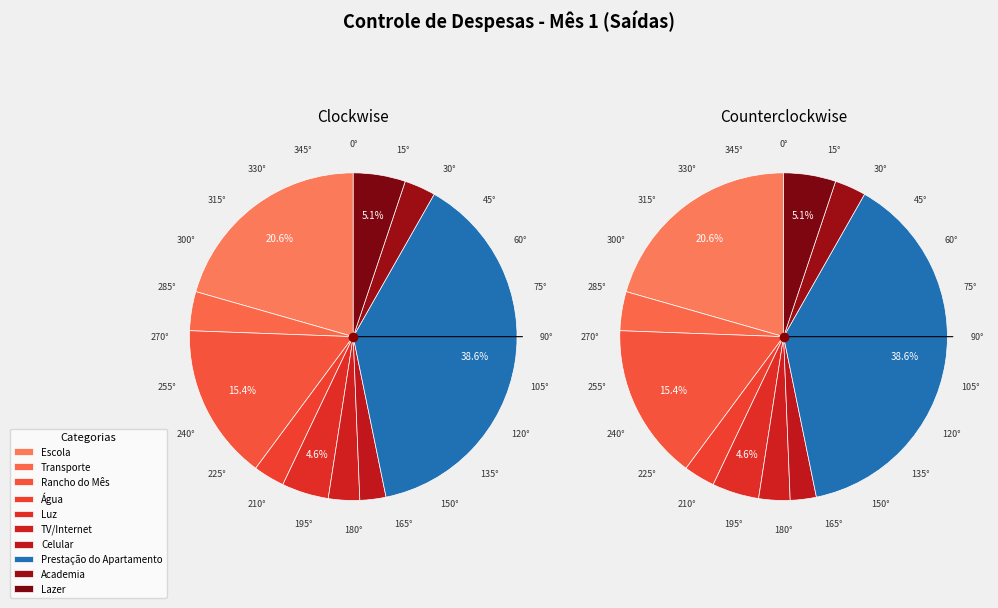

What is the largest slice in the pie chart?

Prestação do Apartamento